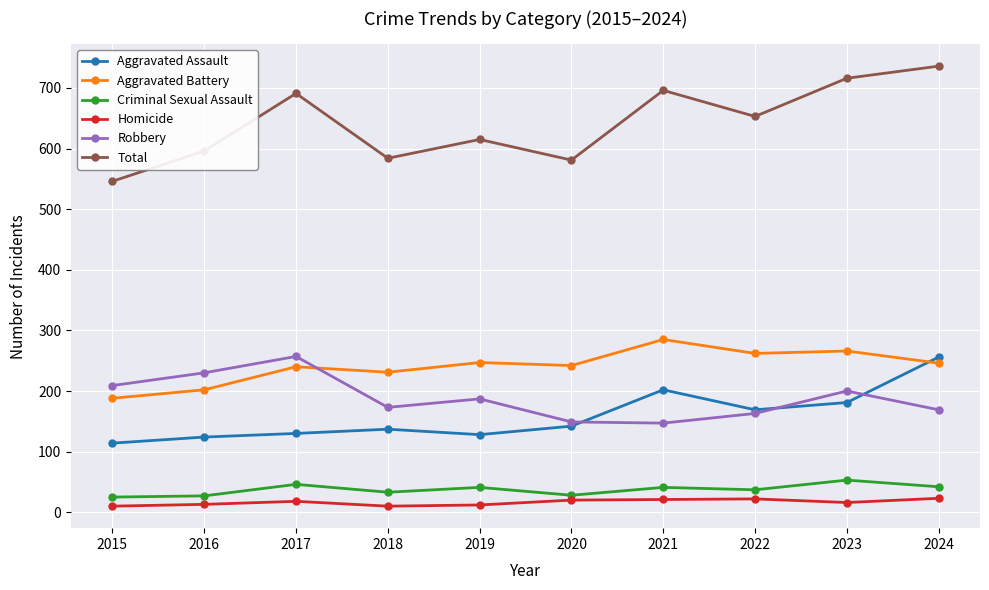

What is the total value across all series at 2017?

1382